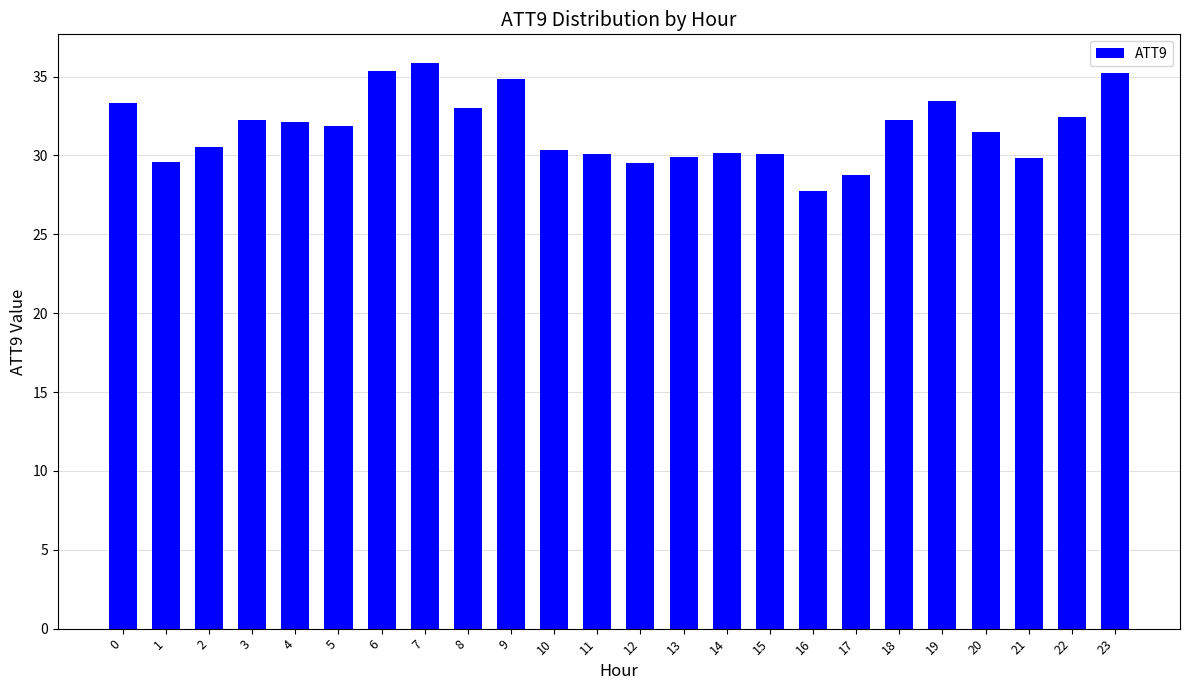

The value at 7 is 35.9. True or false?

True